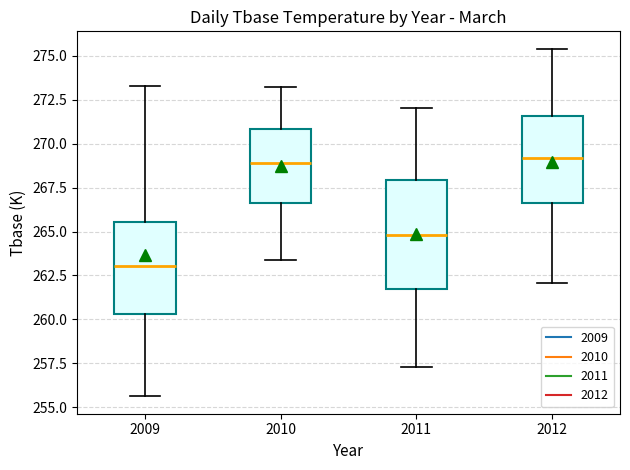

Comparing the boxes themselves (not the whiskers), which one is the tallest?

2011